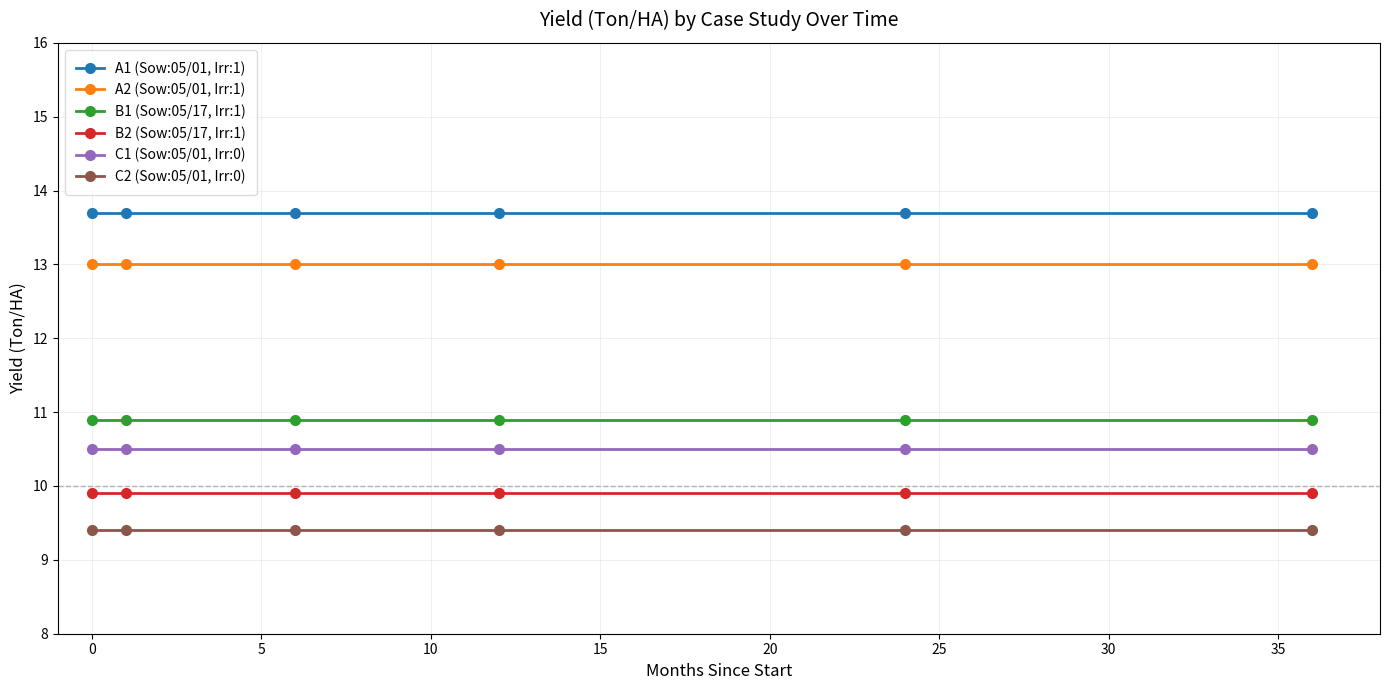

True or false: C1 (Sow:05/01, Irr:0) and C2 (Sow:05/01, Irr:0) cross at least once.

False